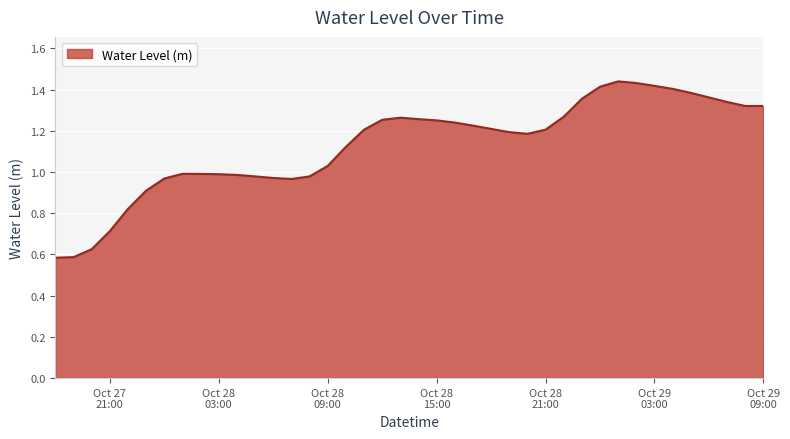

How many series are shown in this chart?

1